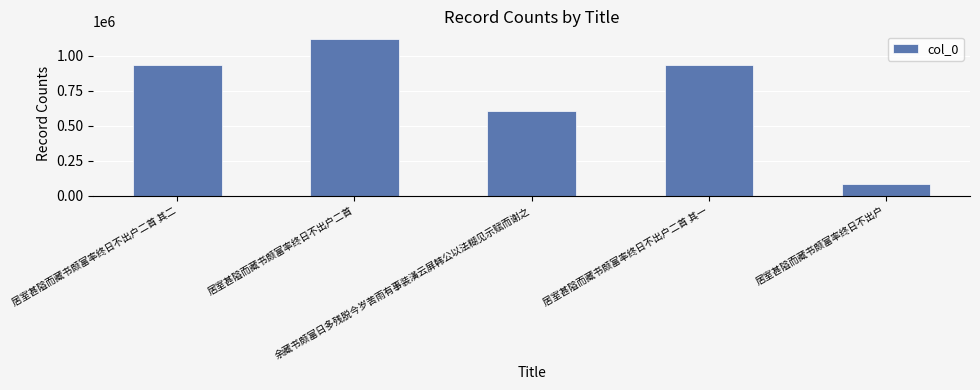

Which has a higher value, 居室甚隘而藏书颇富率终日不出户 or 居室甚隘而藏书颇富率终日不出户二首 其一?

居室甚隘而藏书颇富率终日不出户二首 其一